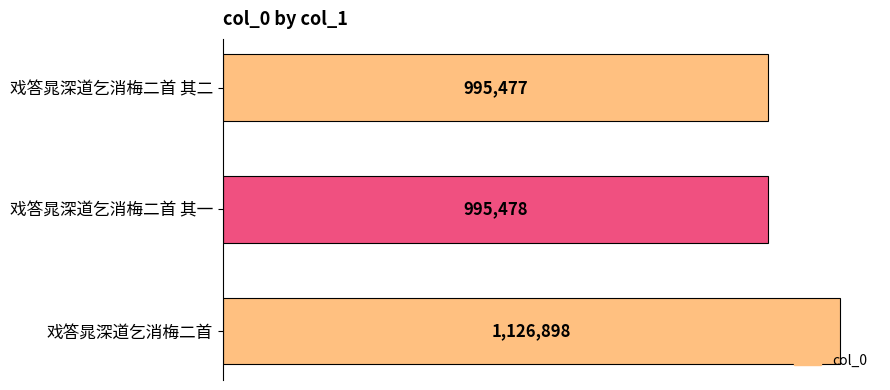

Does the chart contain any negative values?

No